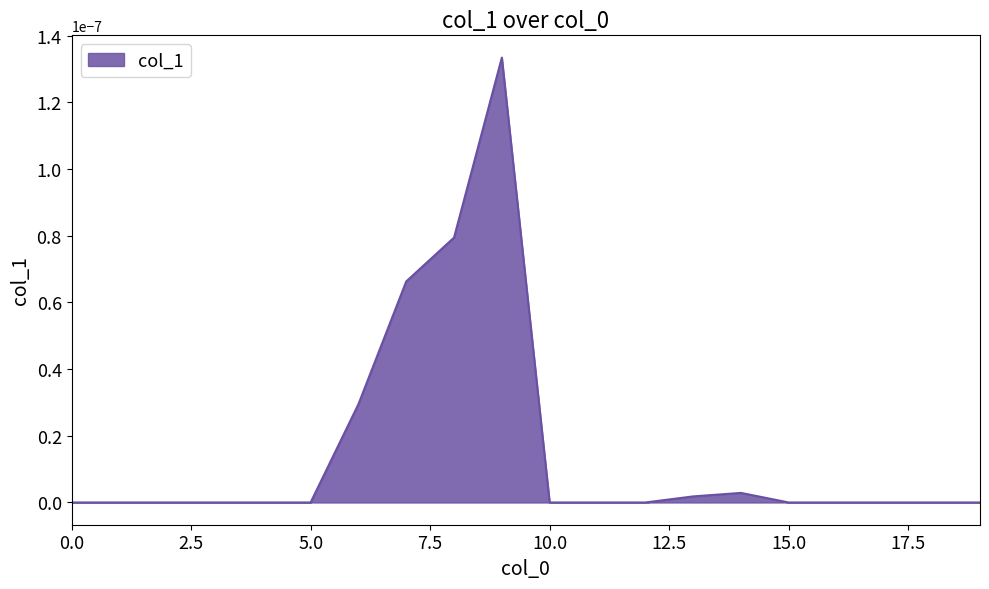

How many series are shown in this chart?

1